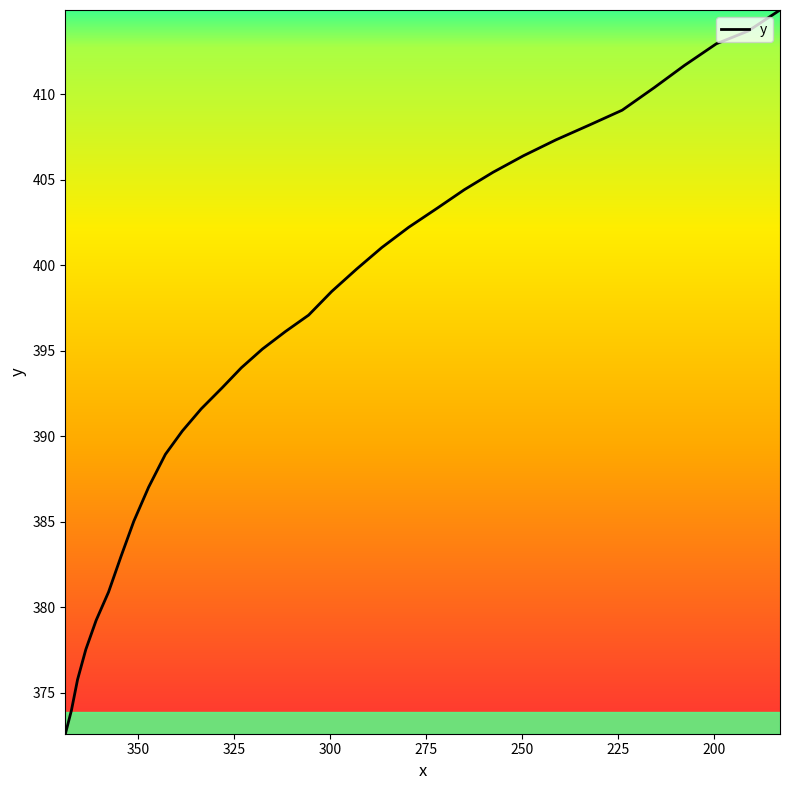

How many distinct data groups are displayed?

1